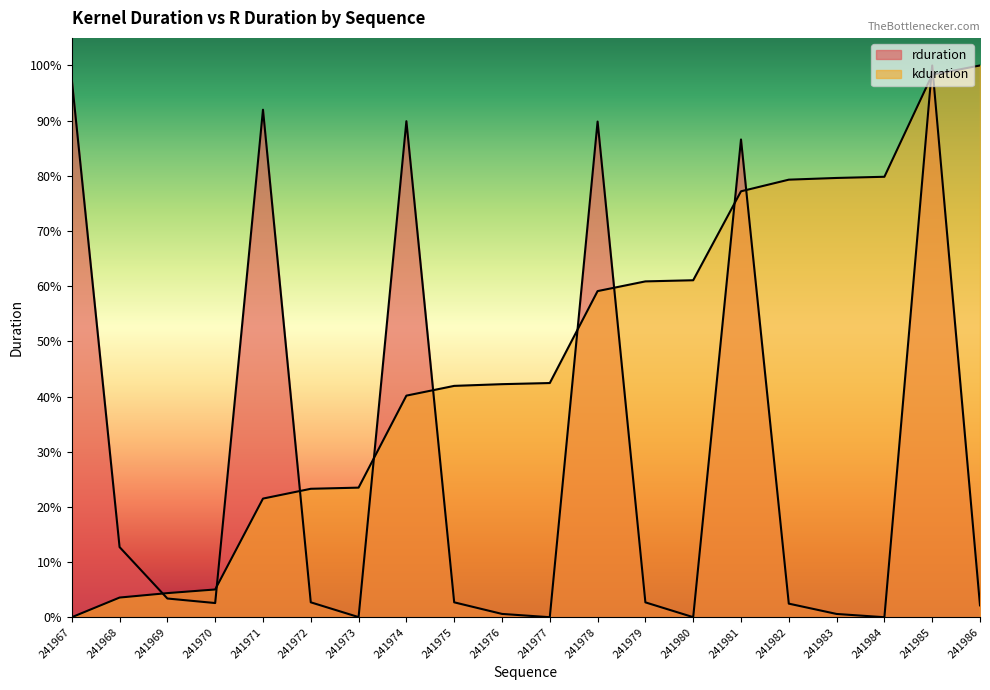

Reading right to left, transcribe all the data shown in this chart.

rduration: 241986=0.0	241985=1.0	241984=0.0	241983=0.0	241982=0.0	241981=0.9	241980=0.0	241979=0.0	241978=0.9	241977=0.0	241976=0.0	241975=0.0	241974=0.9	241973=0.0	241972=0.0	241971=0.9	241970=0.0	241969=0.0	241968=0.1	241967=1.0
kduration: 241986=1.0	241985=1.0	241984=0.8	241983=0.8	241982=0.8	241981=0.8	241980=0.6	241979=0.6	241978=0.6	241977=0.4	241976=0.4	241975=0.4	241974=0.4	241973=0.2	241972=0.2	241971=0.2	241970=0.1	241969=0.0	241968=0.0	241967=0.0